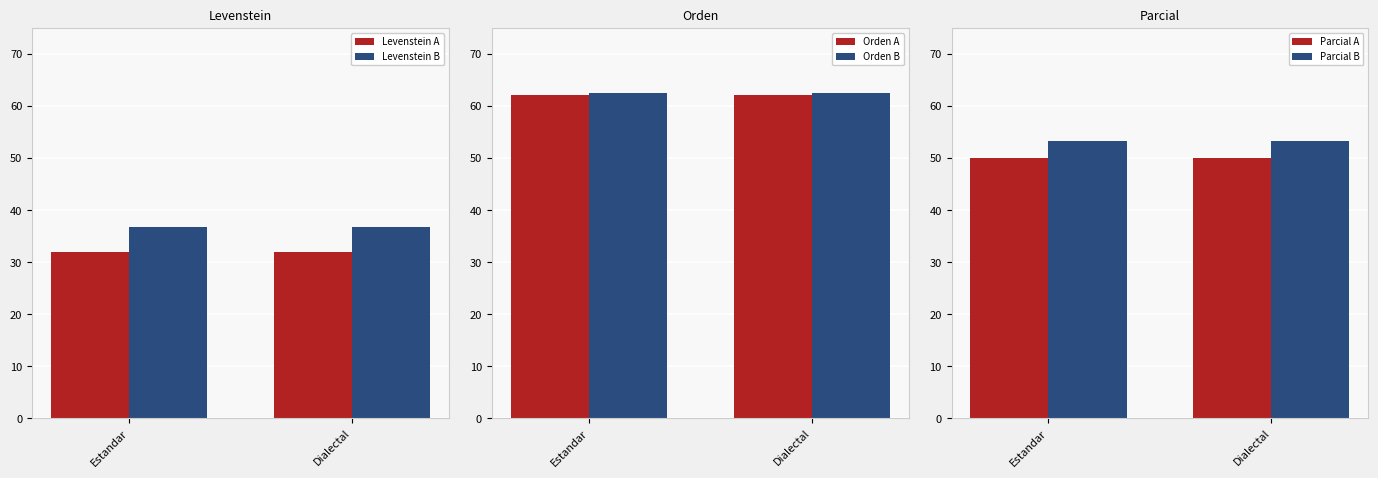

How many series are shown in this chart?

6